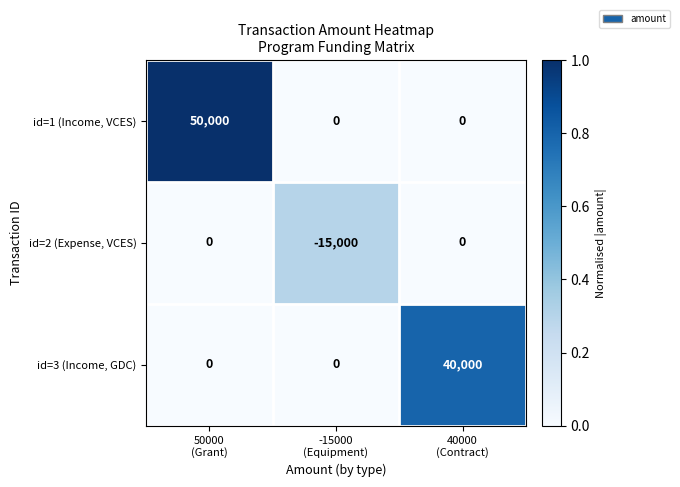

How many categories are shown in the chart?

3